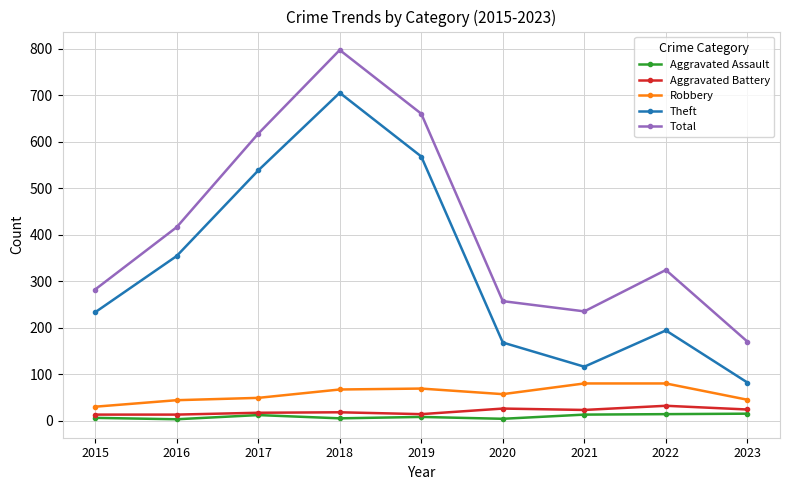

What is the sum of all Aggravated Battery values?

180